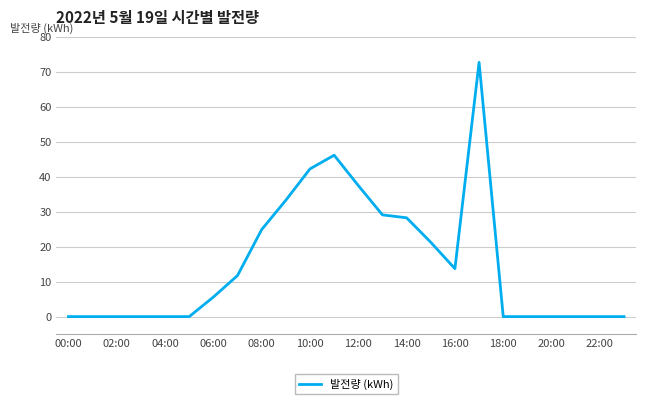

What is the maximum value shown in the chart?

72.7